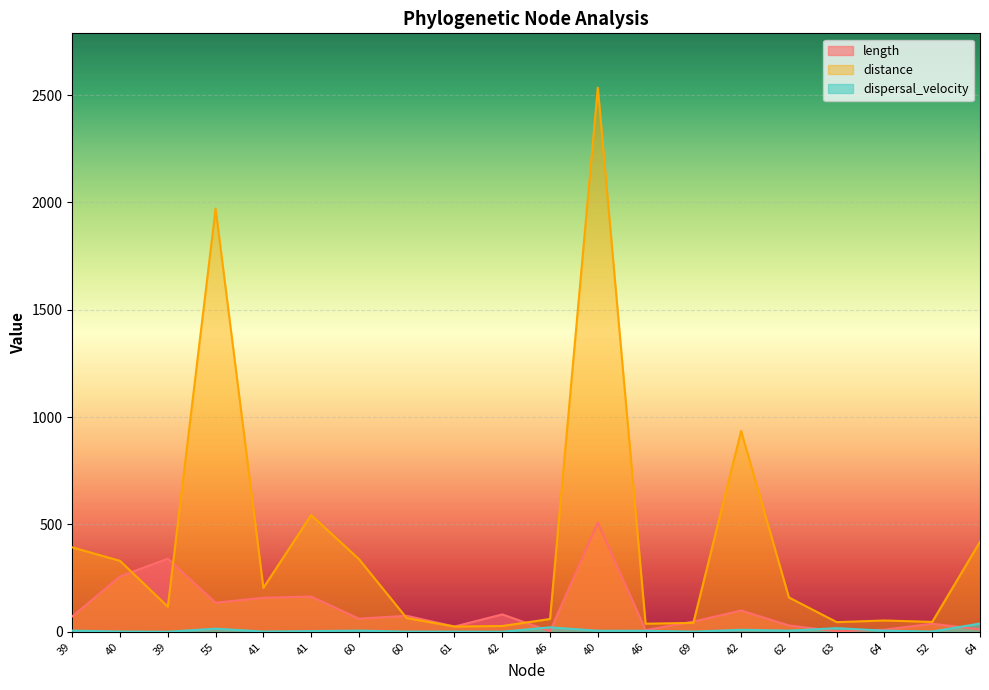

At which category does distance reach its first local peak?

55